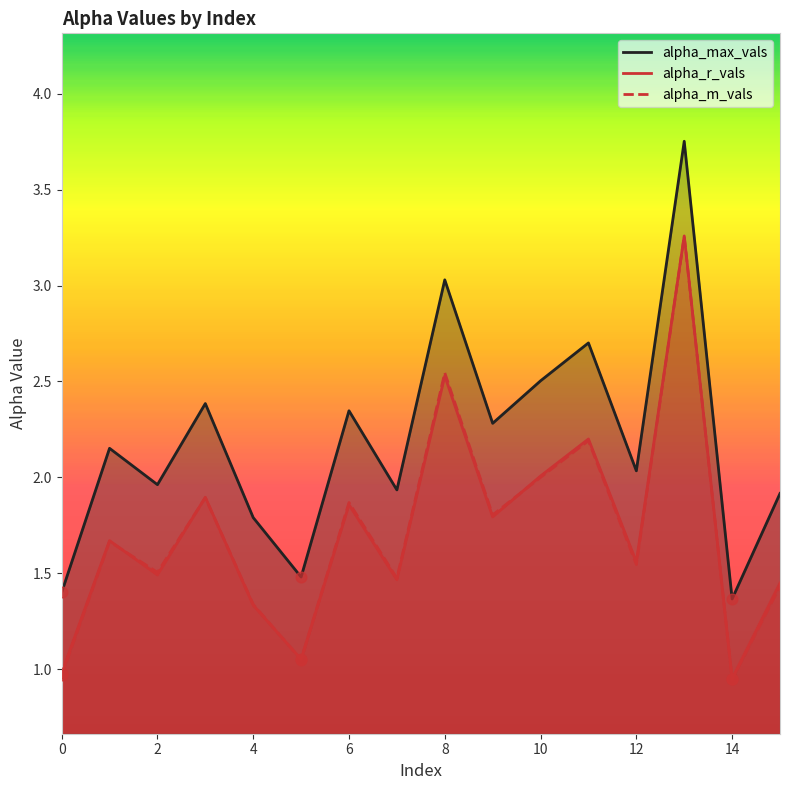

Is the value of alpha_r_vals at 13 greater than the value of alpha_m_vals at 12?

Yes